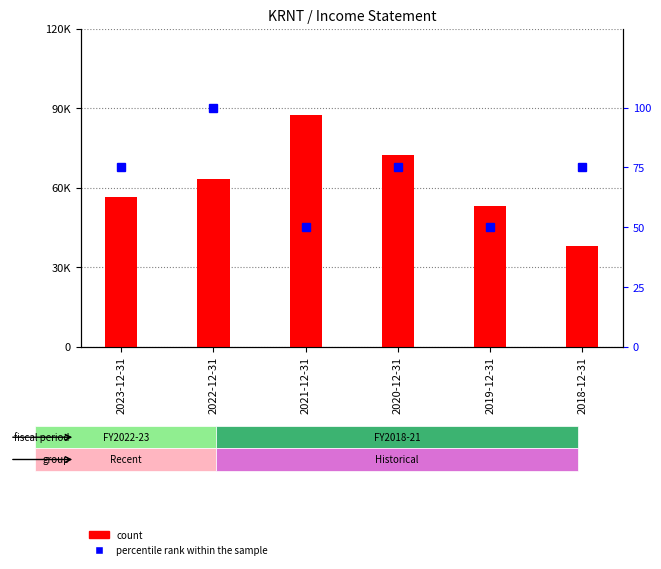

Reading left to right, transcribe all the data shown in this chart.

count: 2023-12-31=56600	2022-12-31=63300	2021-12-31=87500	2020-12-31=72300	2019-12-31=53200	2018-12-31=37800
percentile rank within the sample: 2023-12-31=75	2022-12-31=100	2021-12-31=50	2020-12-31=75	2019-12-31=50	2018-12-31=75